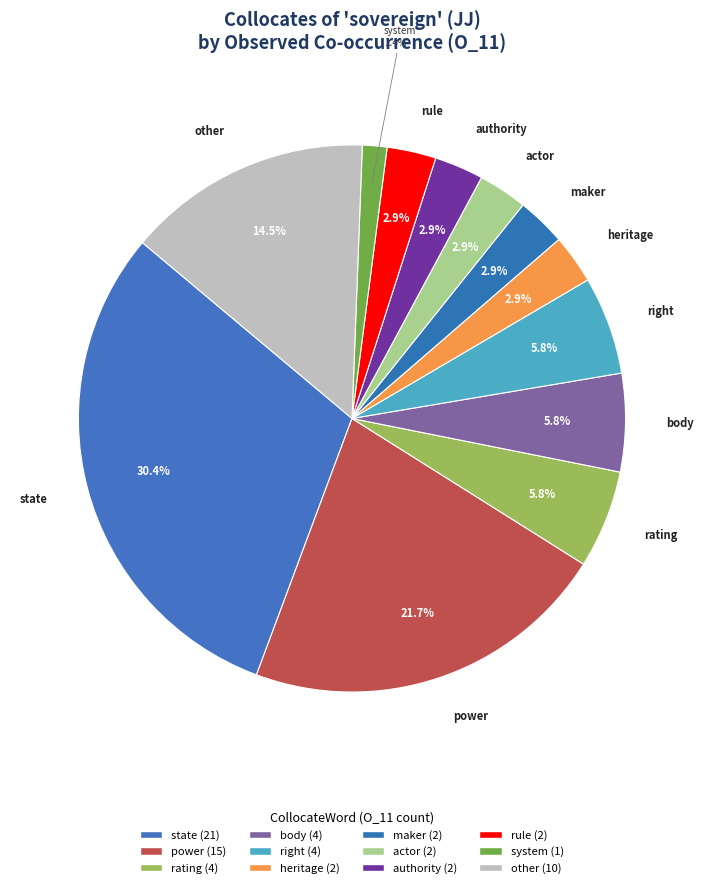

What is the change in value from maker to system?

-1